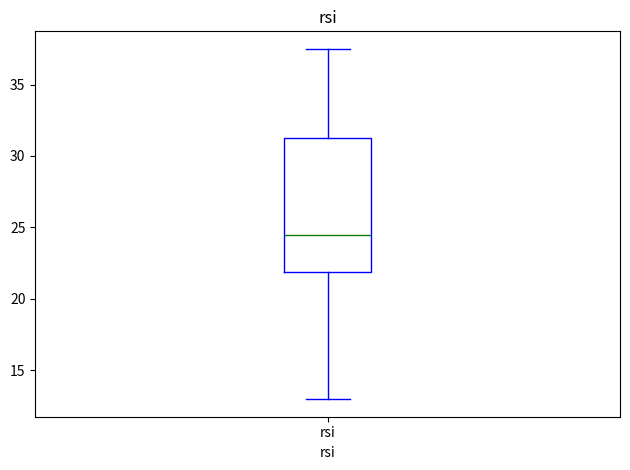

Where does the lower whisker of the box for rsi end on the y-axis? The values are not printed on the chart, so give them approximately, as read against the axis.

13.0